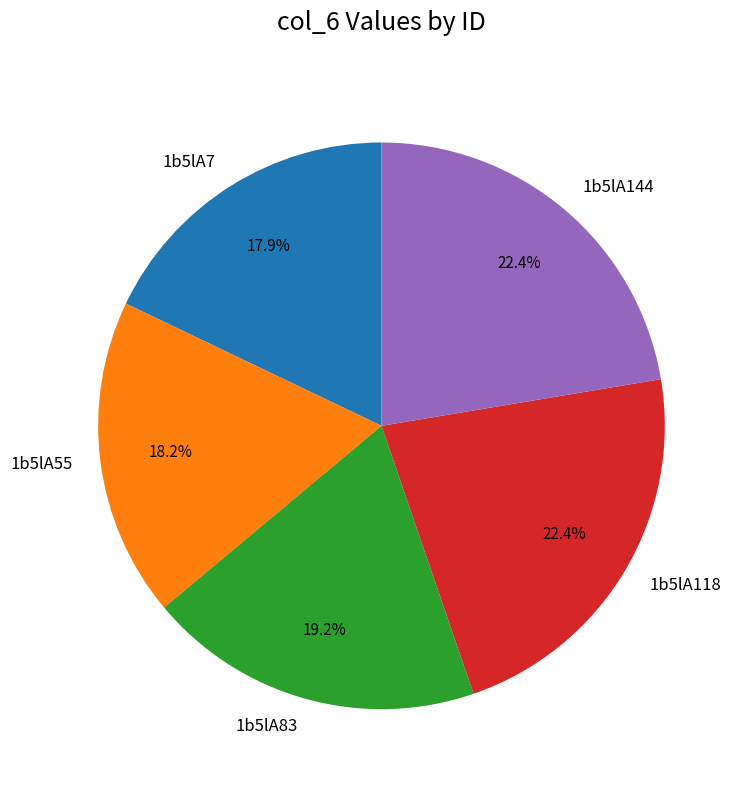

How many segments does this pie chart have?

5